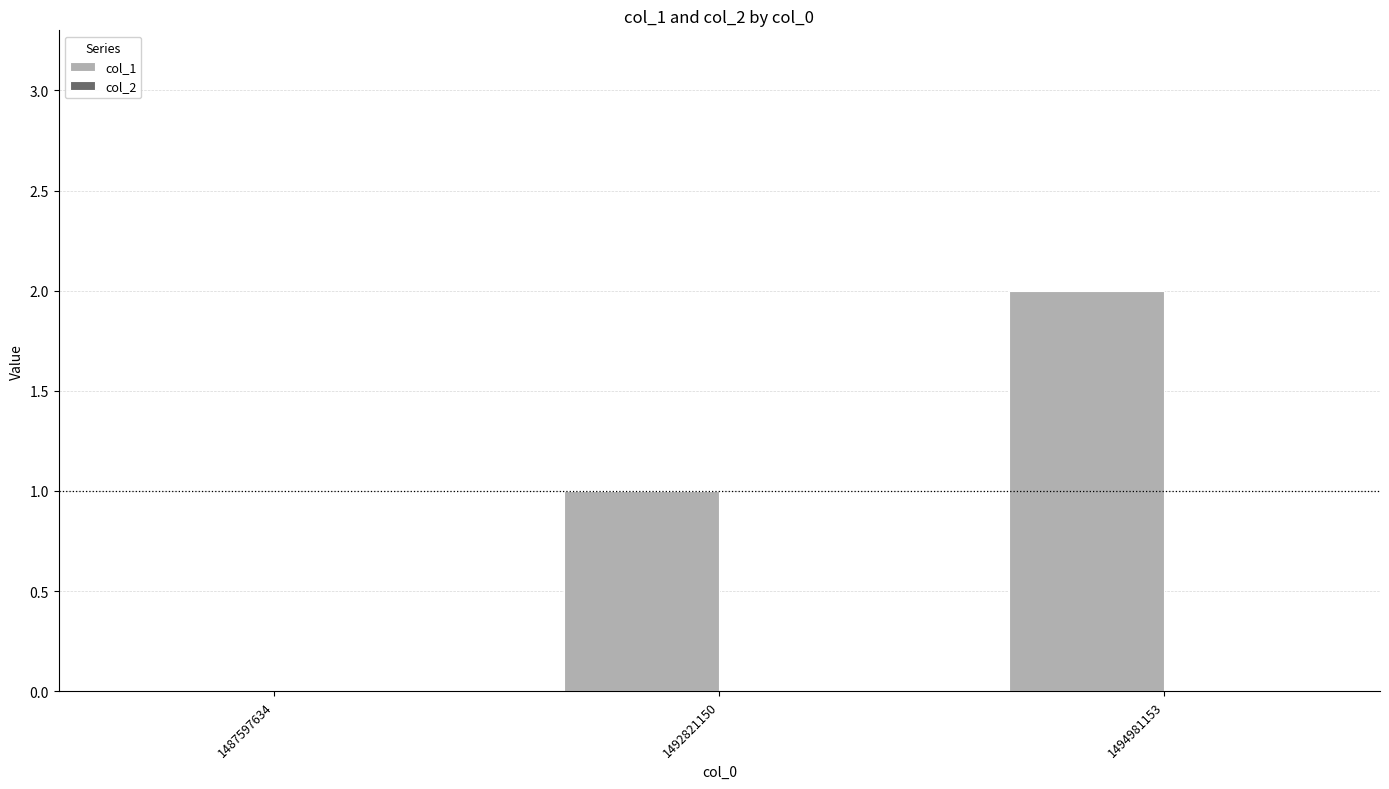

What is the sum of all values?

3